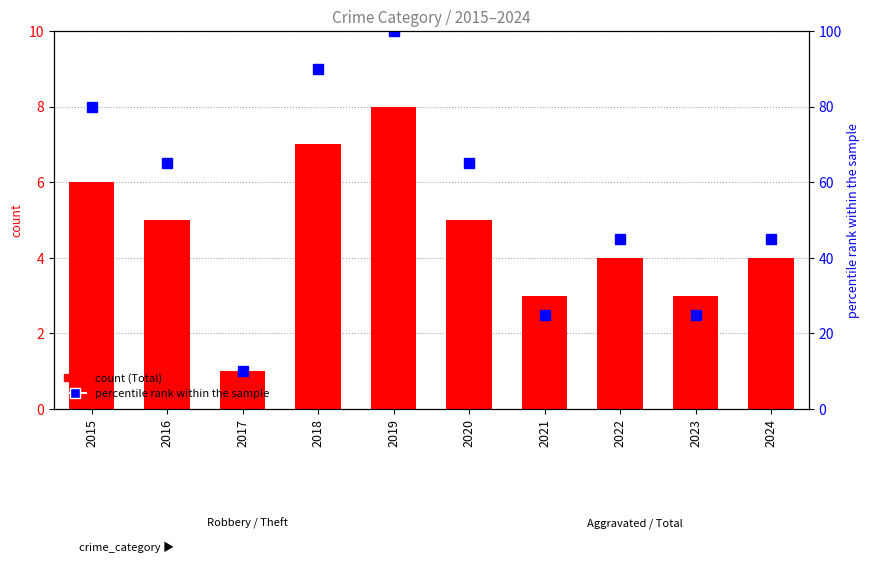

Rank the series by their average value, from lowest to highest.

Total, percentile rank within the sample